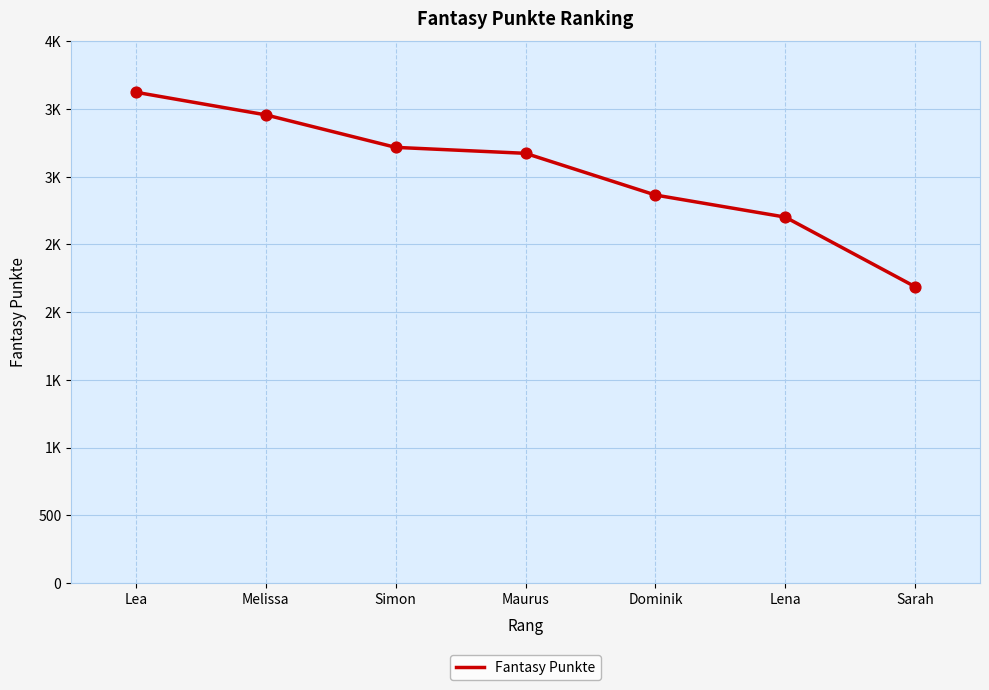

Which has a higher value, Lena or Maurus?

Maurus